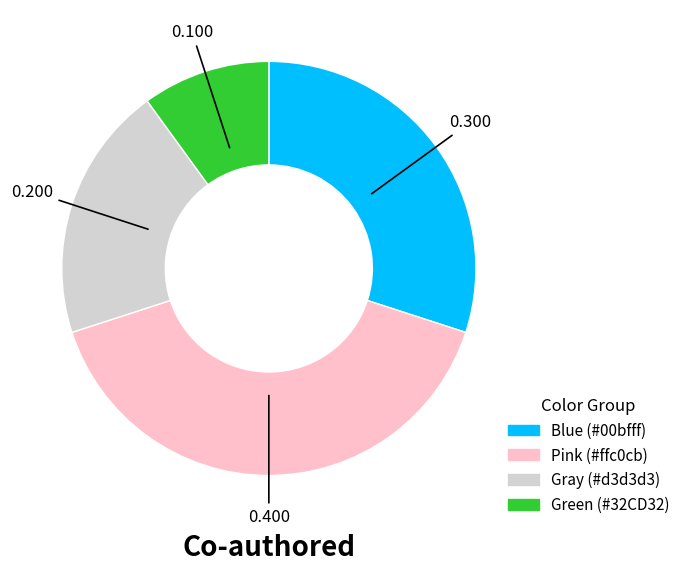

Is there any slice that represents more than half of the pie?

No